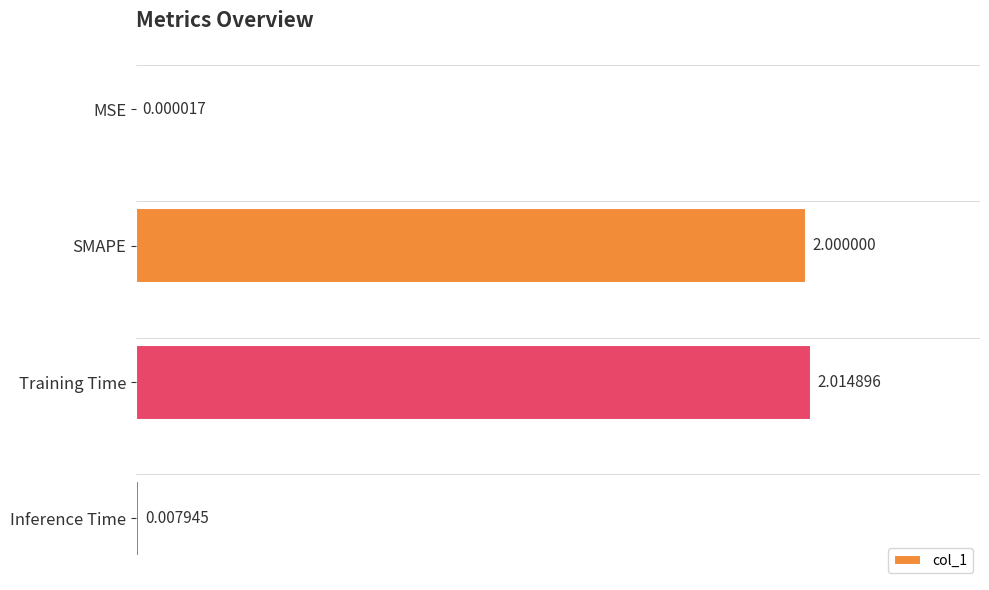

How many series are shown in this chart?

1